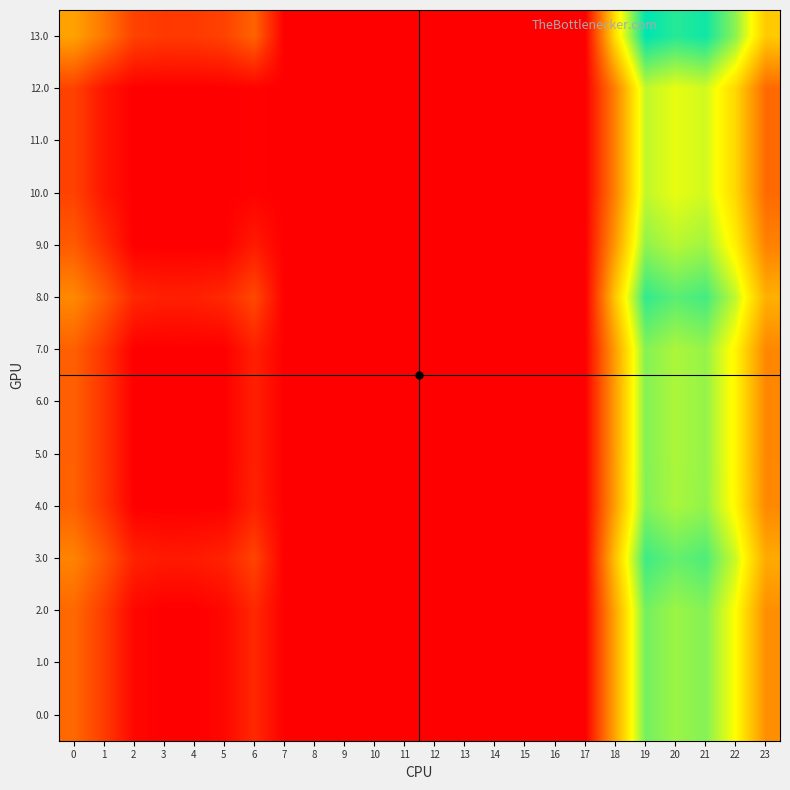

Which series has the widest spread of values?

13.0